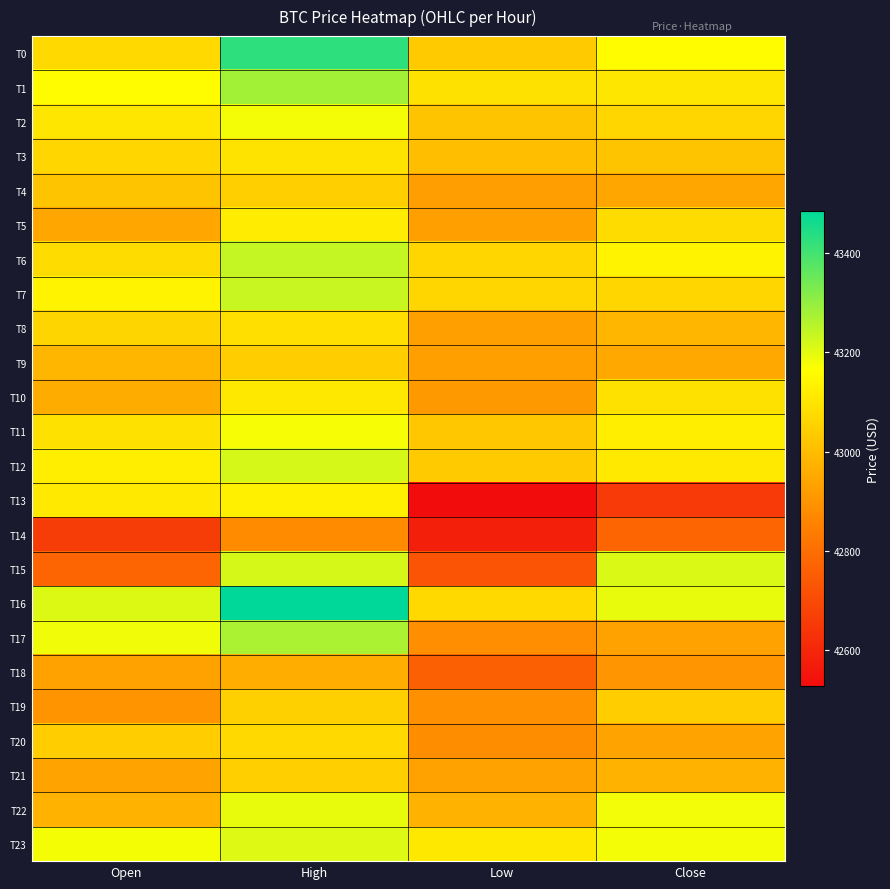

Rank the series at Close from lowest to highest value.

T13, T14, T18, T17, T20, T4, T9, T21, T8, T3, T19, T2, T7, T5, T10, T1, T12, T11, T6, T0, T23, T22, T16, T15